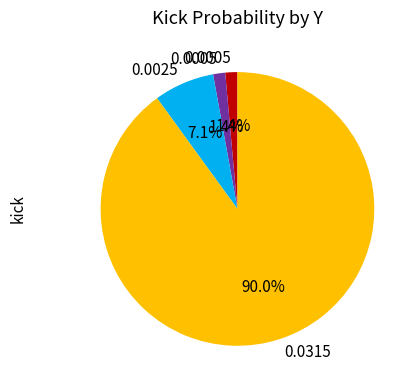

Is there any slice that represents more than half of the pie?

Yes